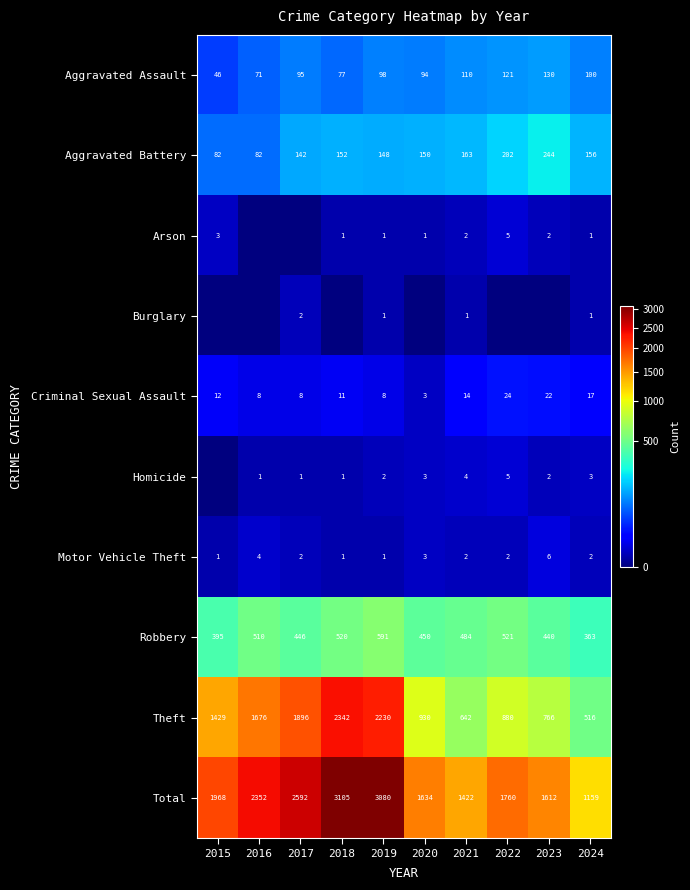

At which label is Theft closest to 1429?

2015